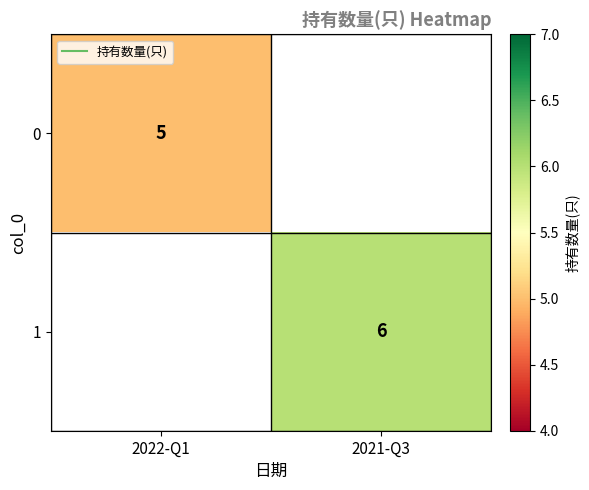

List the labels in order of 0 value, largest first.

2022-Q1, 2021-Q3